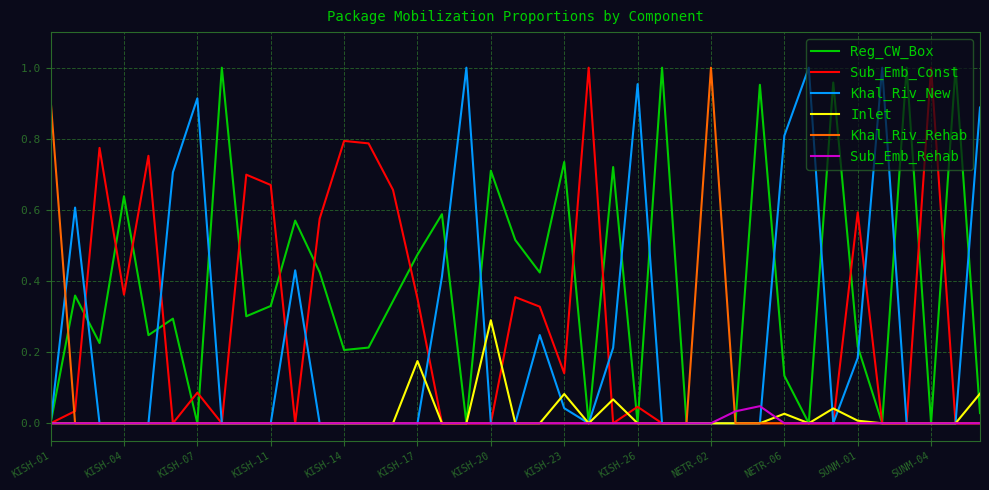

Which series has the largest total across all categories?

Reg_CW_Box